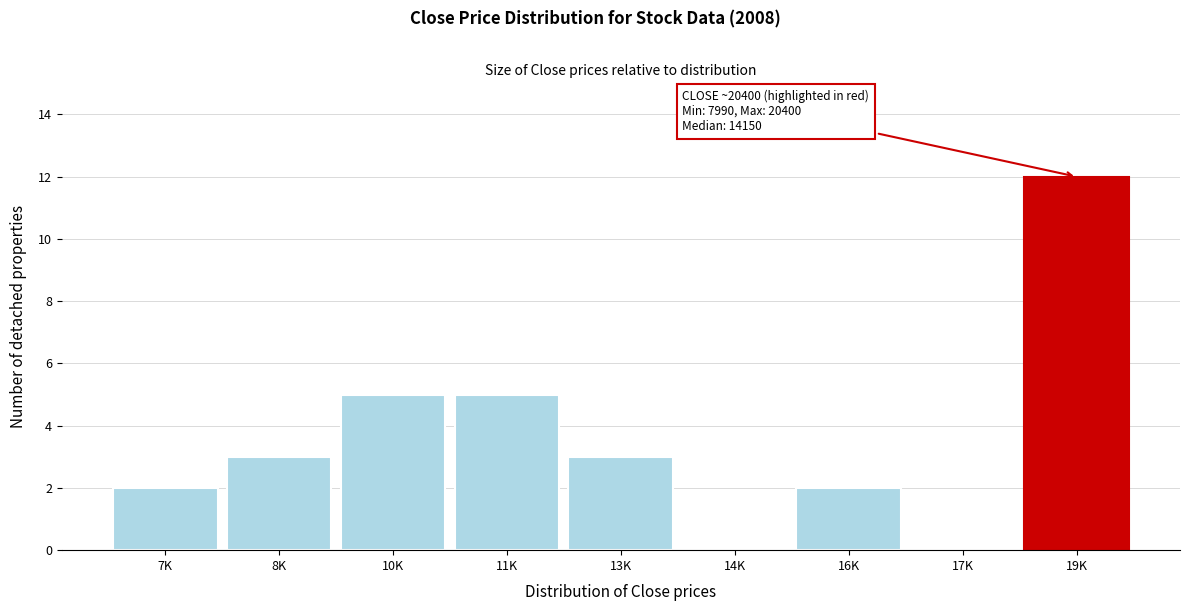

Reading left to right, extract all data points from this chart.

7K=2	8K=3	10K=5	11K=5	13K=3	14K=0	16K=2	17K=0	19K=12